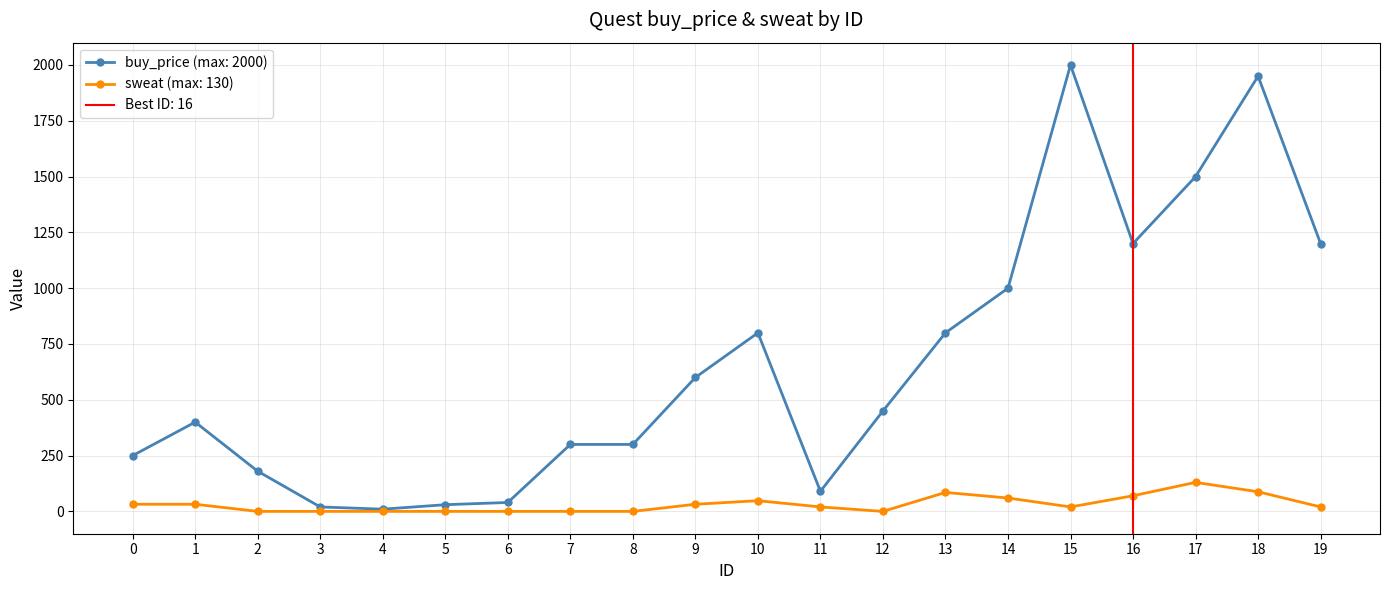

What is the average value of the buy_price series?

656